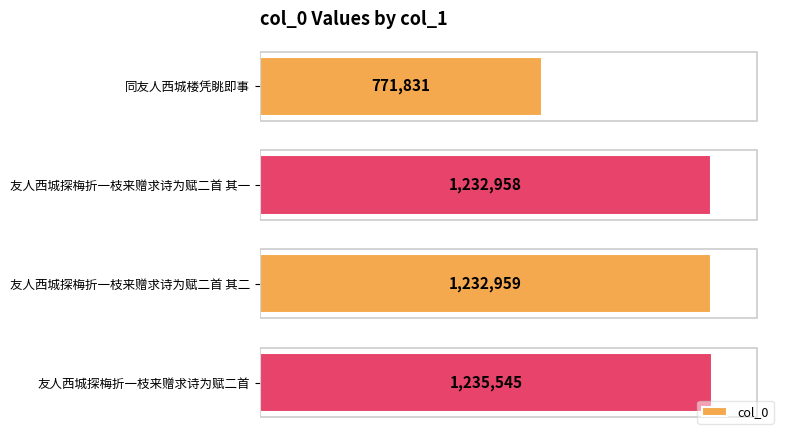

List the labels in order of value, smallest first.

同友人西城楼凭眺即事, 友人西城探梅折一枝来赠求诗为赋二首 其一, 友人西城探梅折一枝来赠求诗为赋二首 其二, 友人西城探梅折一枝来赠求诗为赋二首